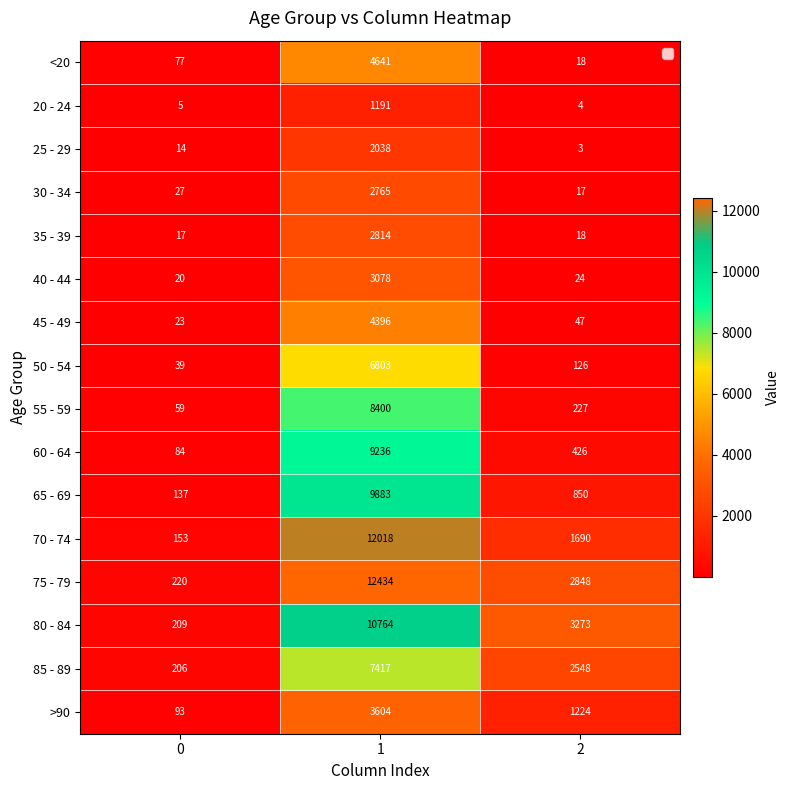

What is the spread (max minus min) of values at 0?

215